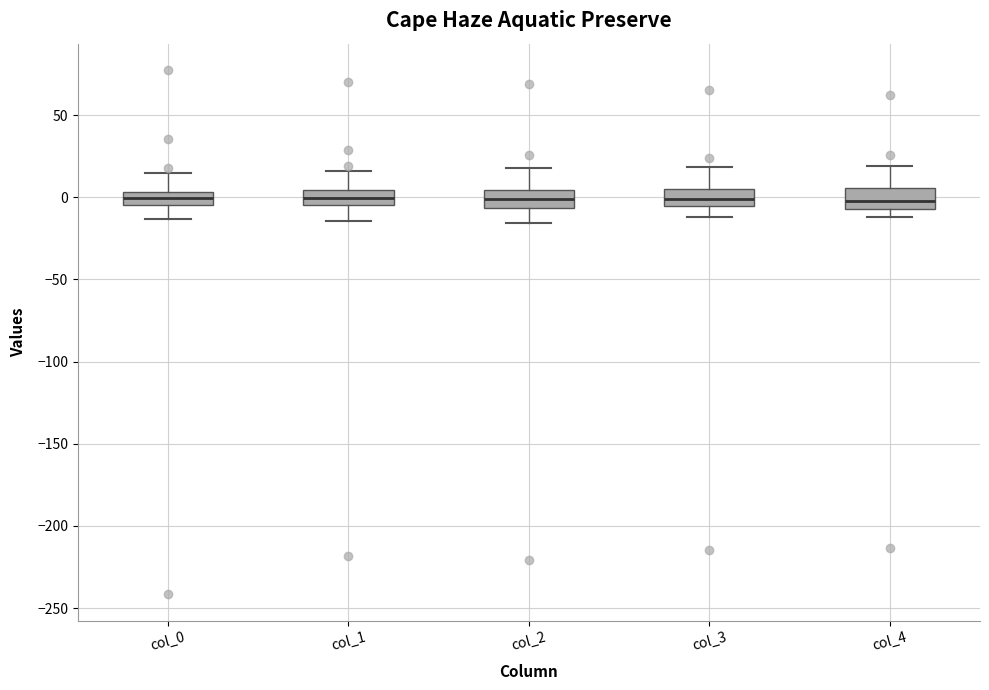

Reading left to right, read every box against the y-axis: the position of its median line, the range the box covers, and the ends of its whiskers. The values are not printed on the chart, so give them approximately, as read against the axis.

col_0: median 0, box -5 to 5, whiskers -15 to 15
col_1: median 0, box -5 to 5, whiskers -15 to 15
col_2: median 0, box -5 to 5, whiskers -15 to 20
col_3: median 0, box -5 to 5, whiskers -10 to 20
col_4: median 0, box -5 to 5, whiskers -10 to 20